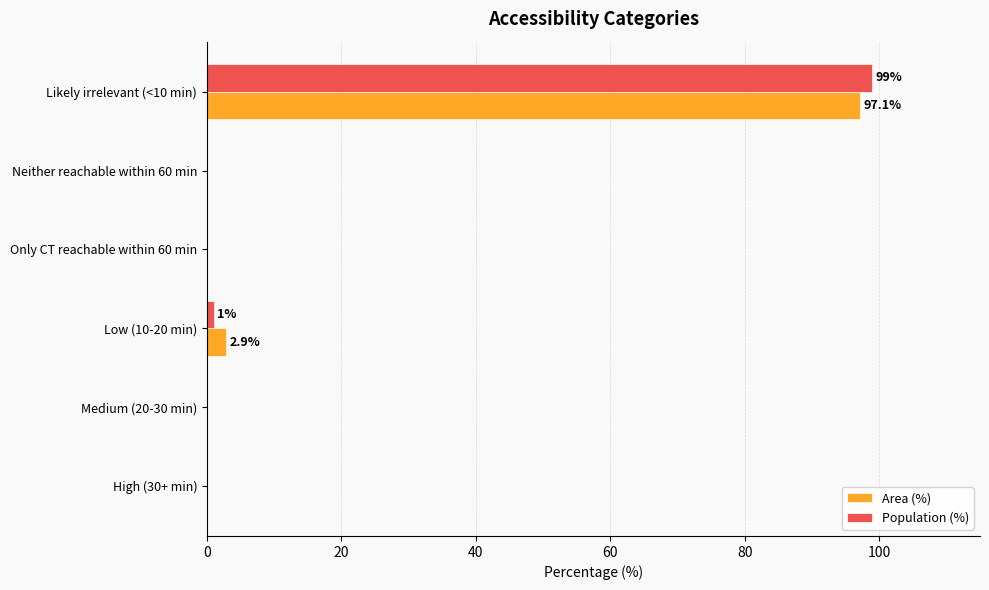

Which category has the highest value across all series?

Likely irrelevant (<10 min)